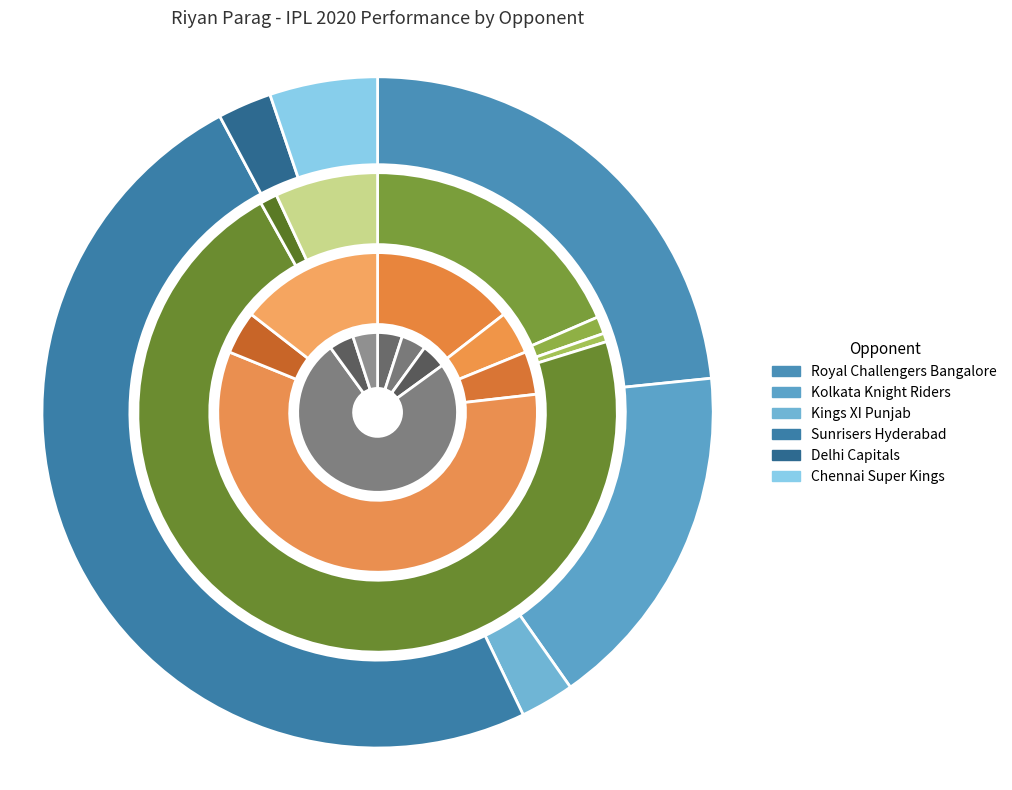

Which series changed the most between Royal Challengers Bangalore and Kings XI Punjab?

balls